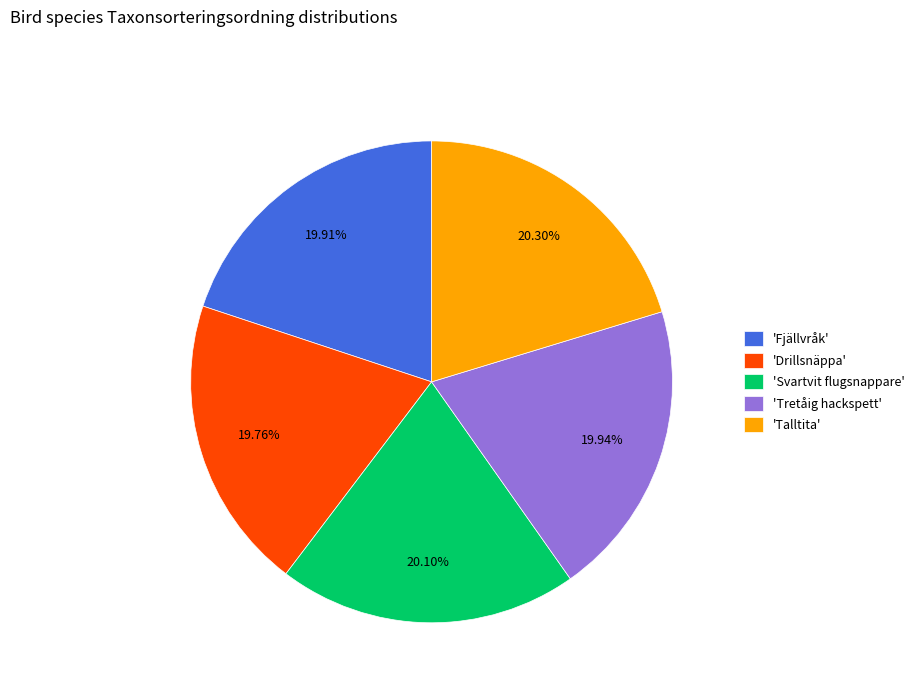

Count the number of slices in the pie.

5